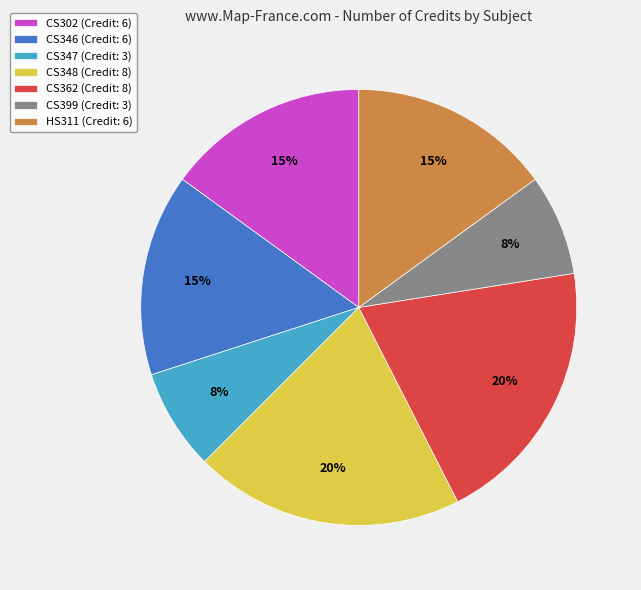

Combined, do HS311 (Credit: 6) and CS302 (Credit: 6) account for over 50%?

No